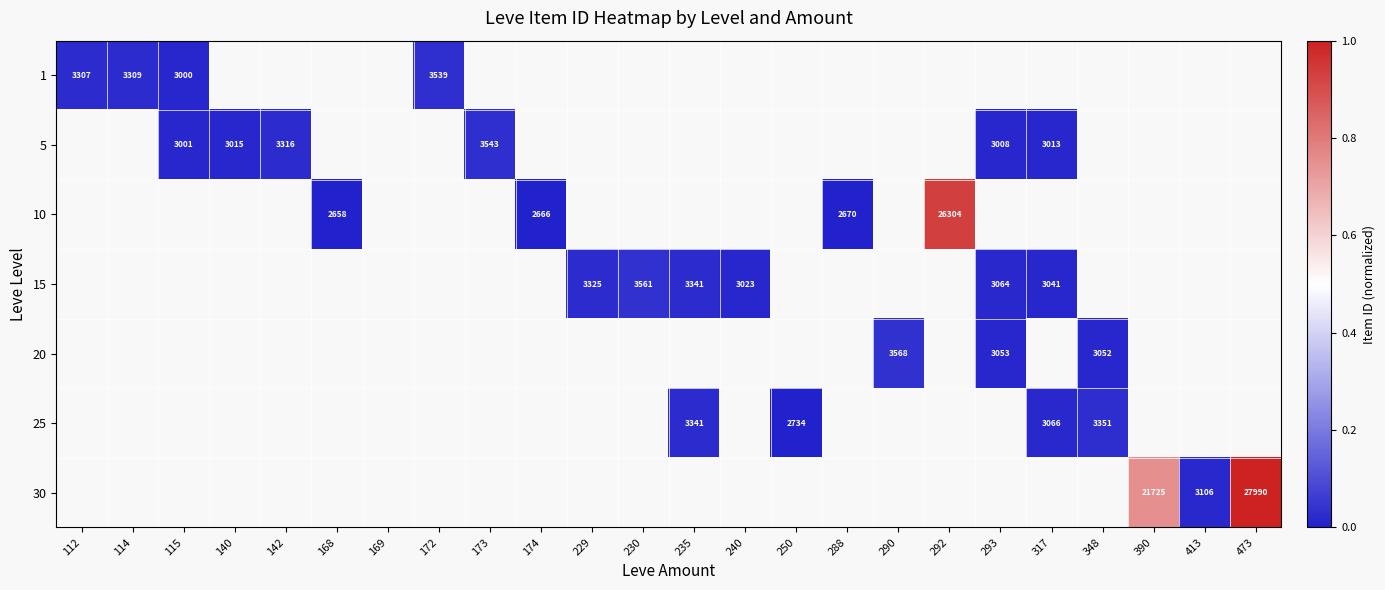

Is it true that 5 equals 0.0 at 317?

False